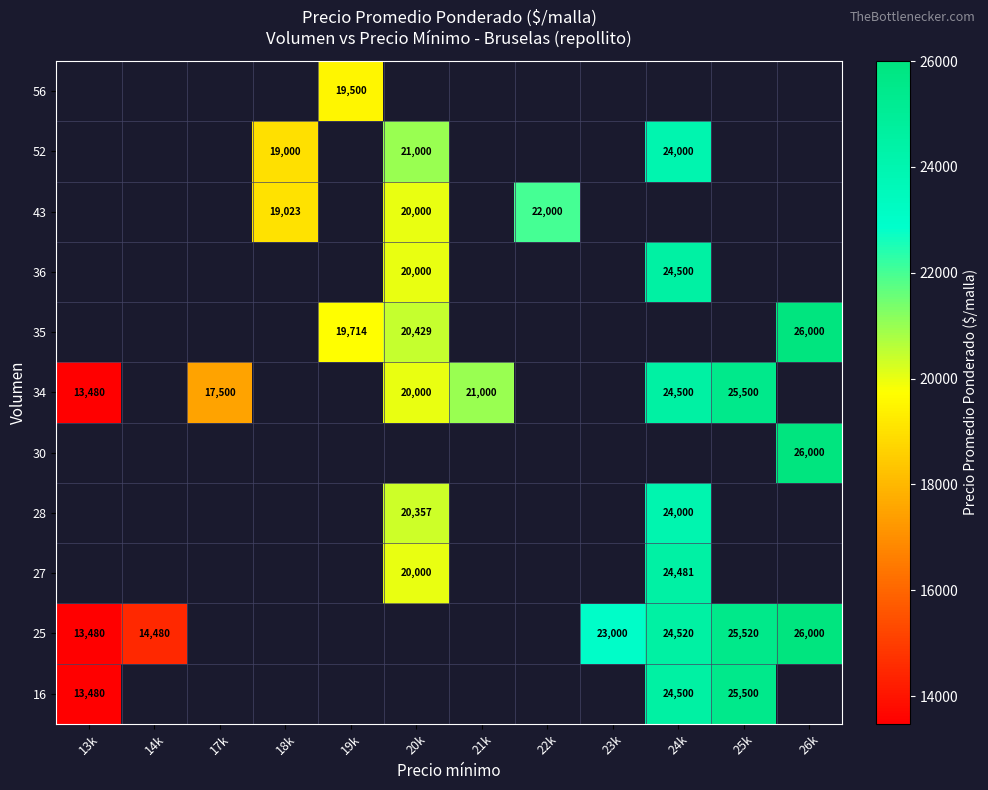

Count the number of categories in the chart.

12